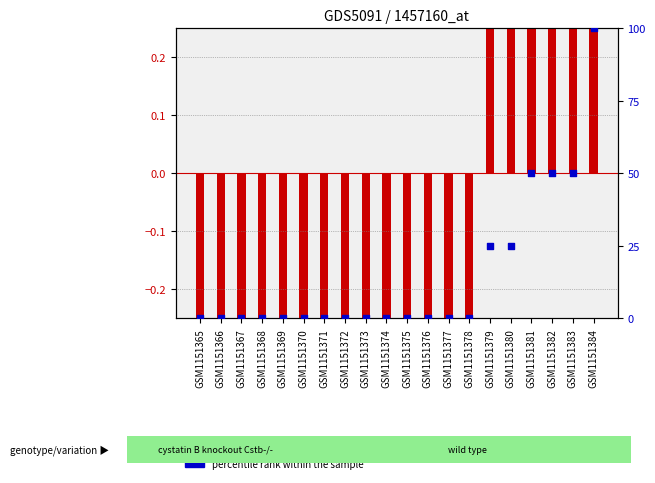

Which series contains the highest Y value?

percentile rank within the sample